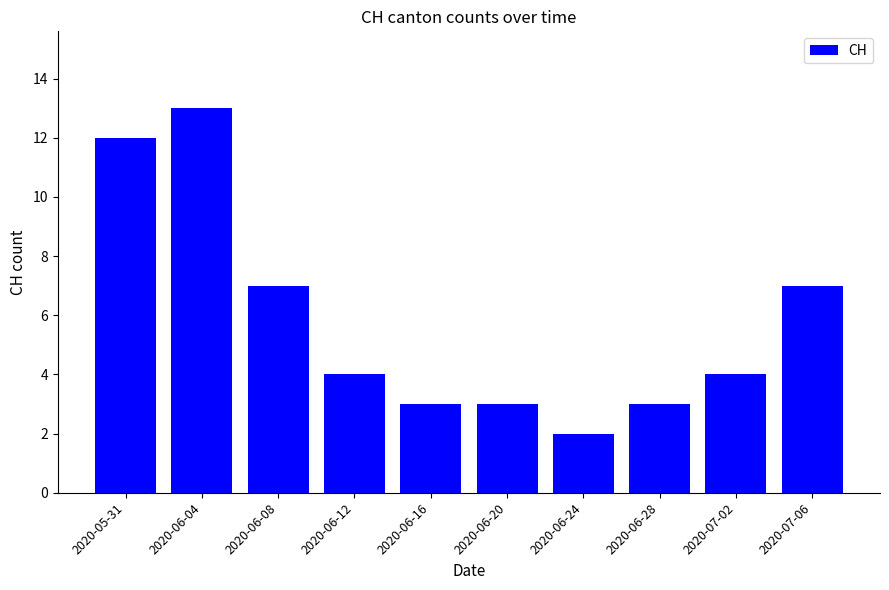

Which category has the lowest value across all series?

2020-06-24